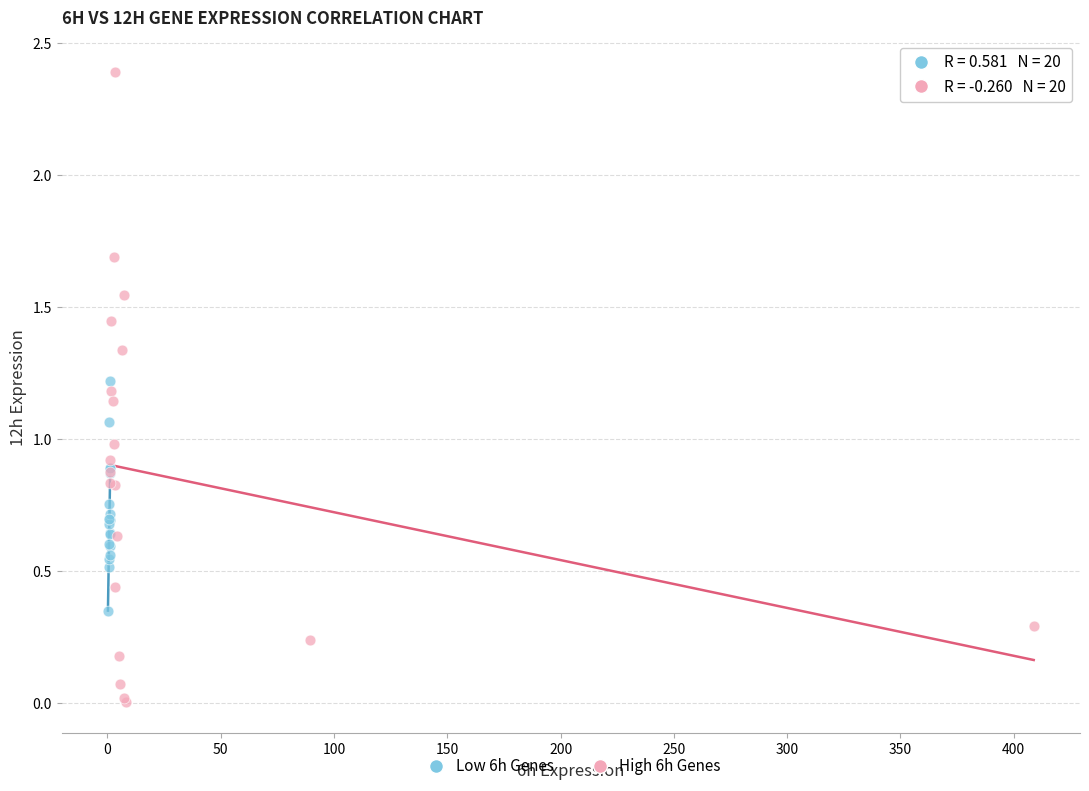

Which series contains the highest Y value?

High 6h Genes